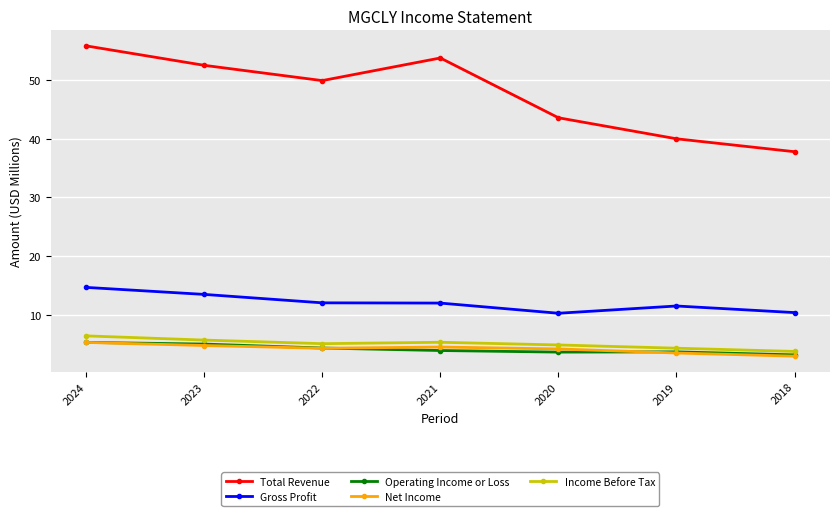

What are all the series names shown in the legend?

Total Revenue, Gross Profit, Operating Income or Loss, Net Income, Income Before Tax